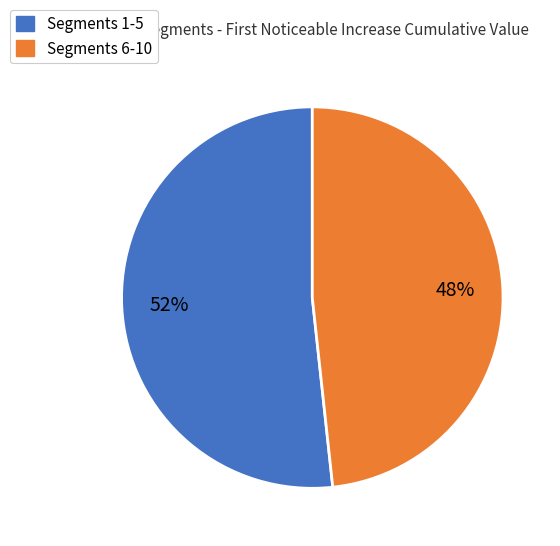

Does any single category account for the majority?

Yes